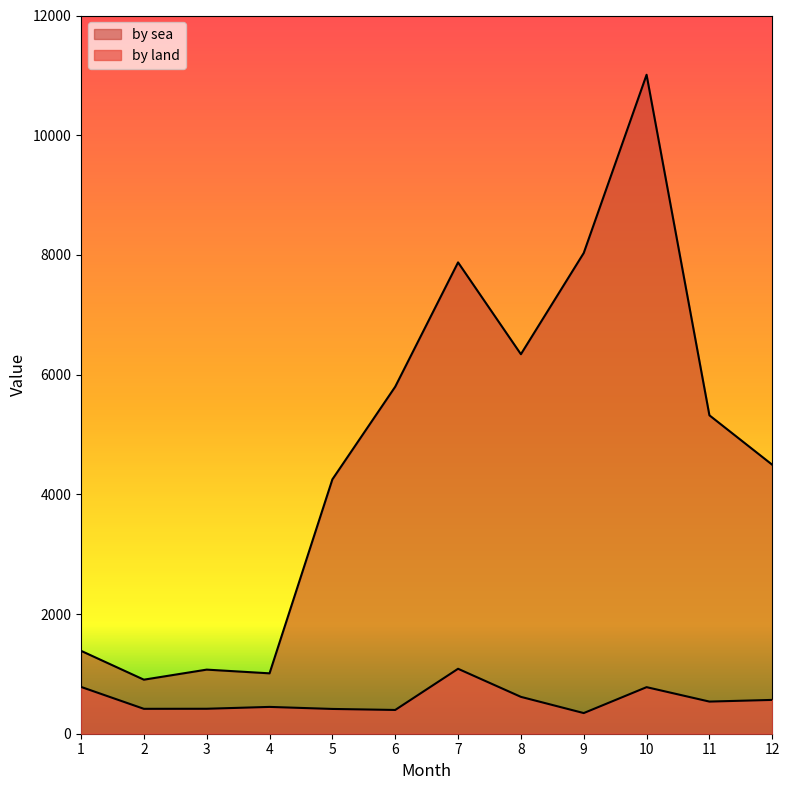

Which series has the largest total across all categories?

by sea